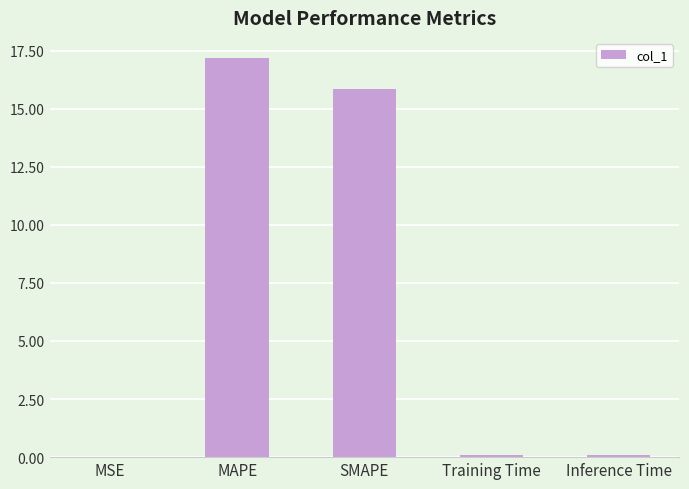

Which has a higher value, MSE or SMAPE?

SMAPE